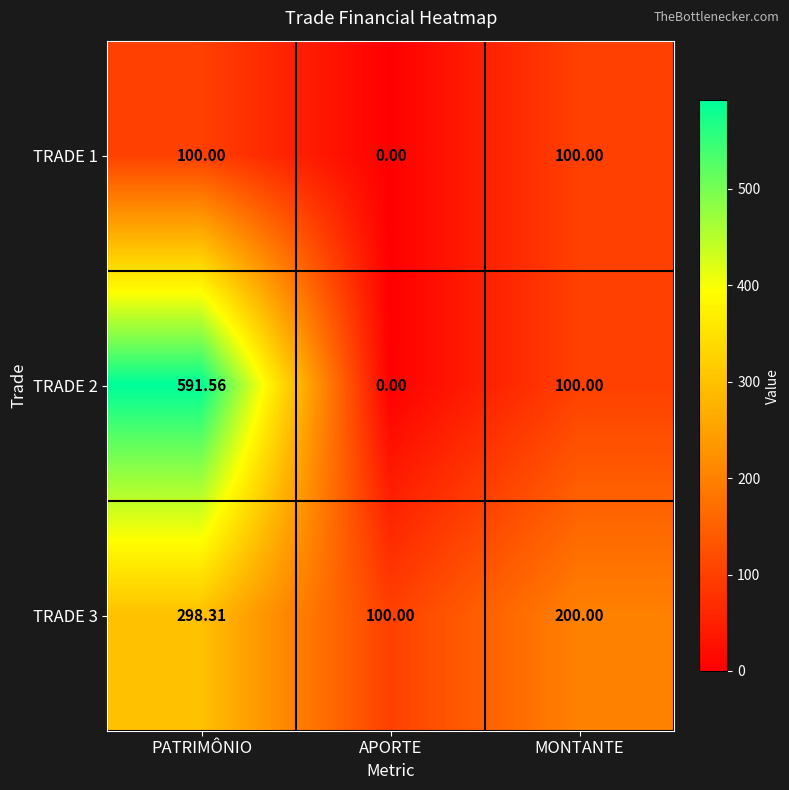

How many values in the TRADE 3 series are below 200?

1